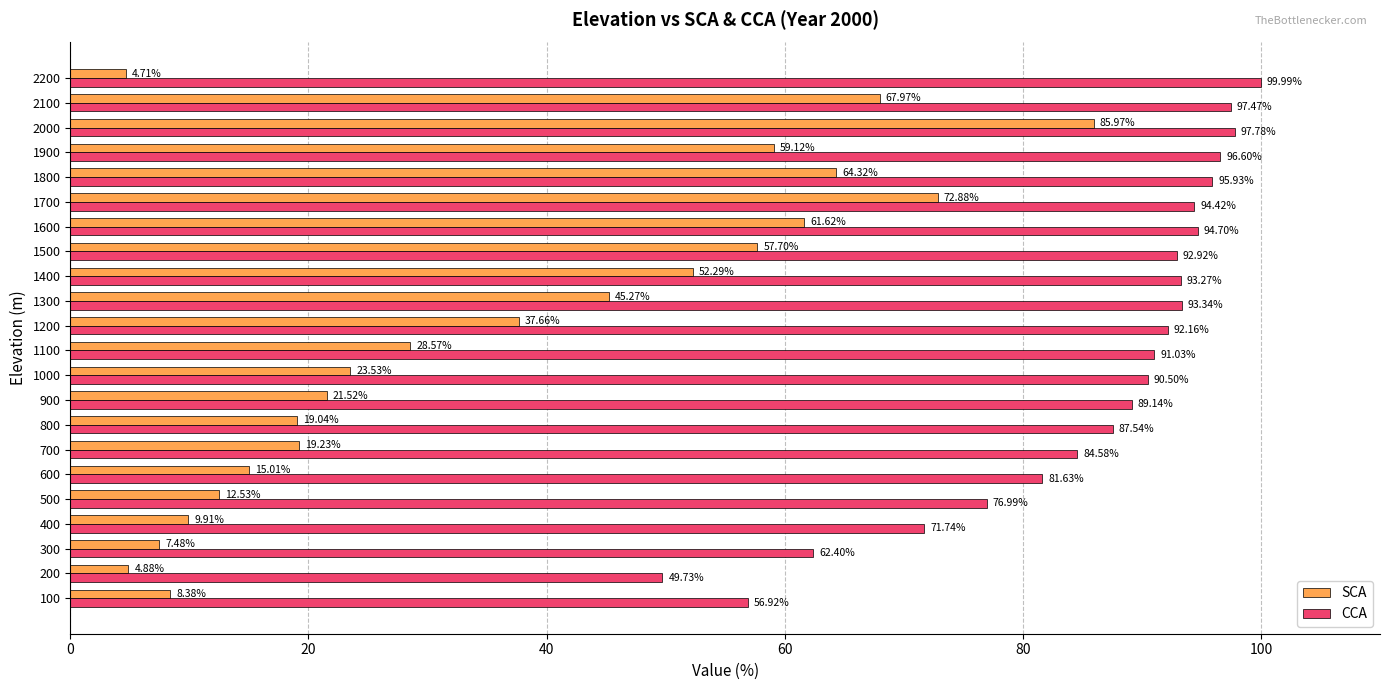

What is the difference between the second highest and second lowest values in the CCA series?

40.9